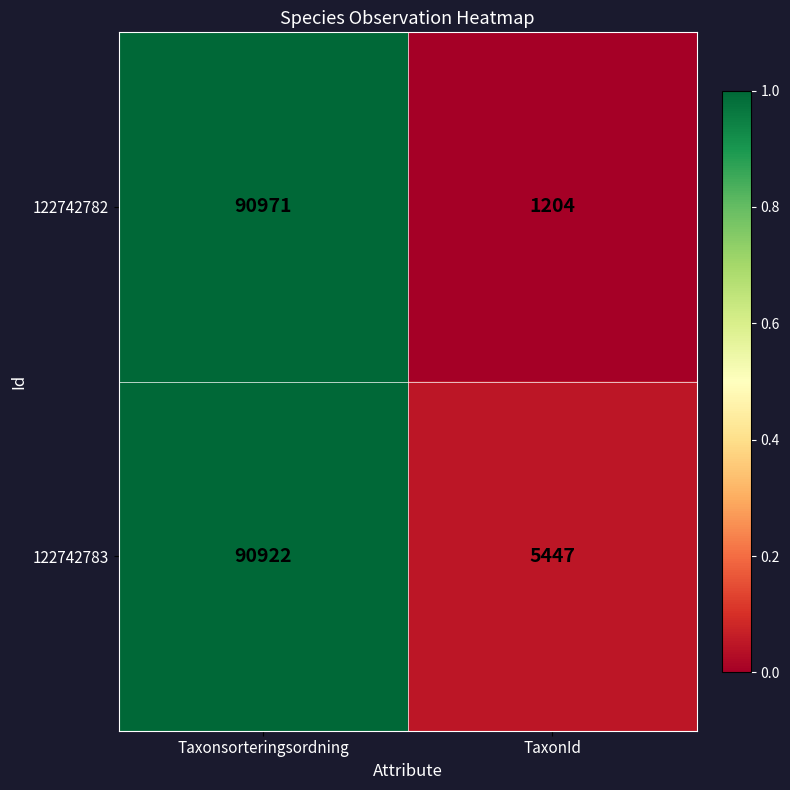

What is the difference between the 122742782 values at TaxonId and Taxonsorteringsordning?

89767